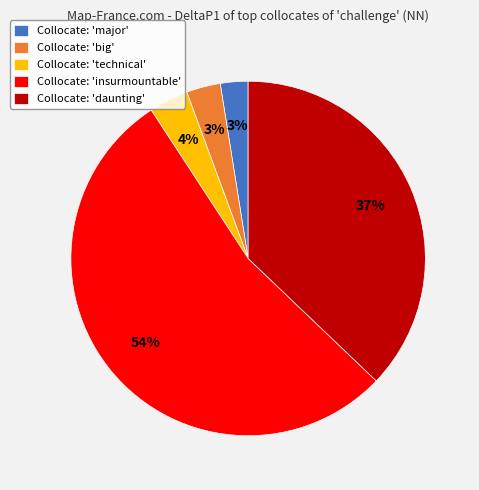

To the nearest percent, what percentage of the pie is Collocate: 'big'?

3%